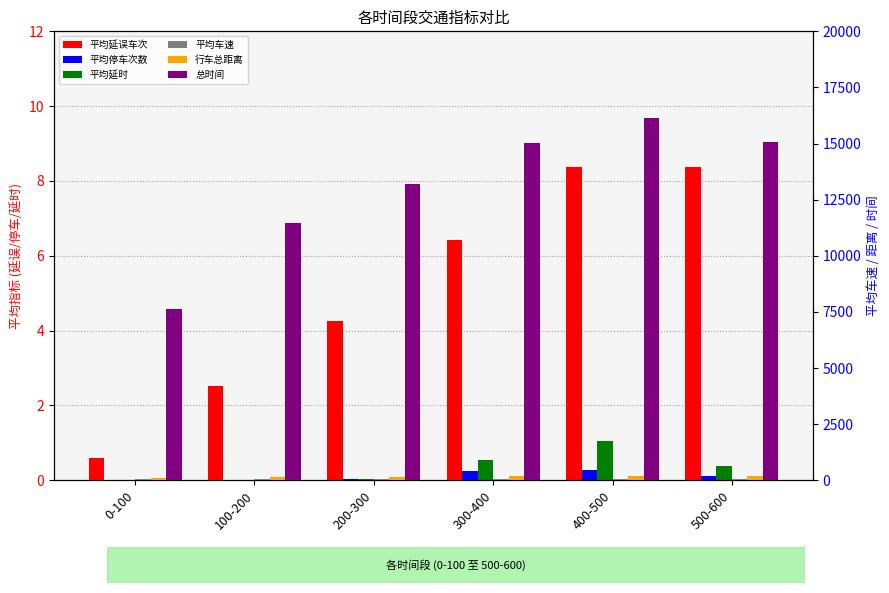

Which series has the largest total across all categories?

总时间